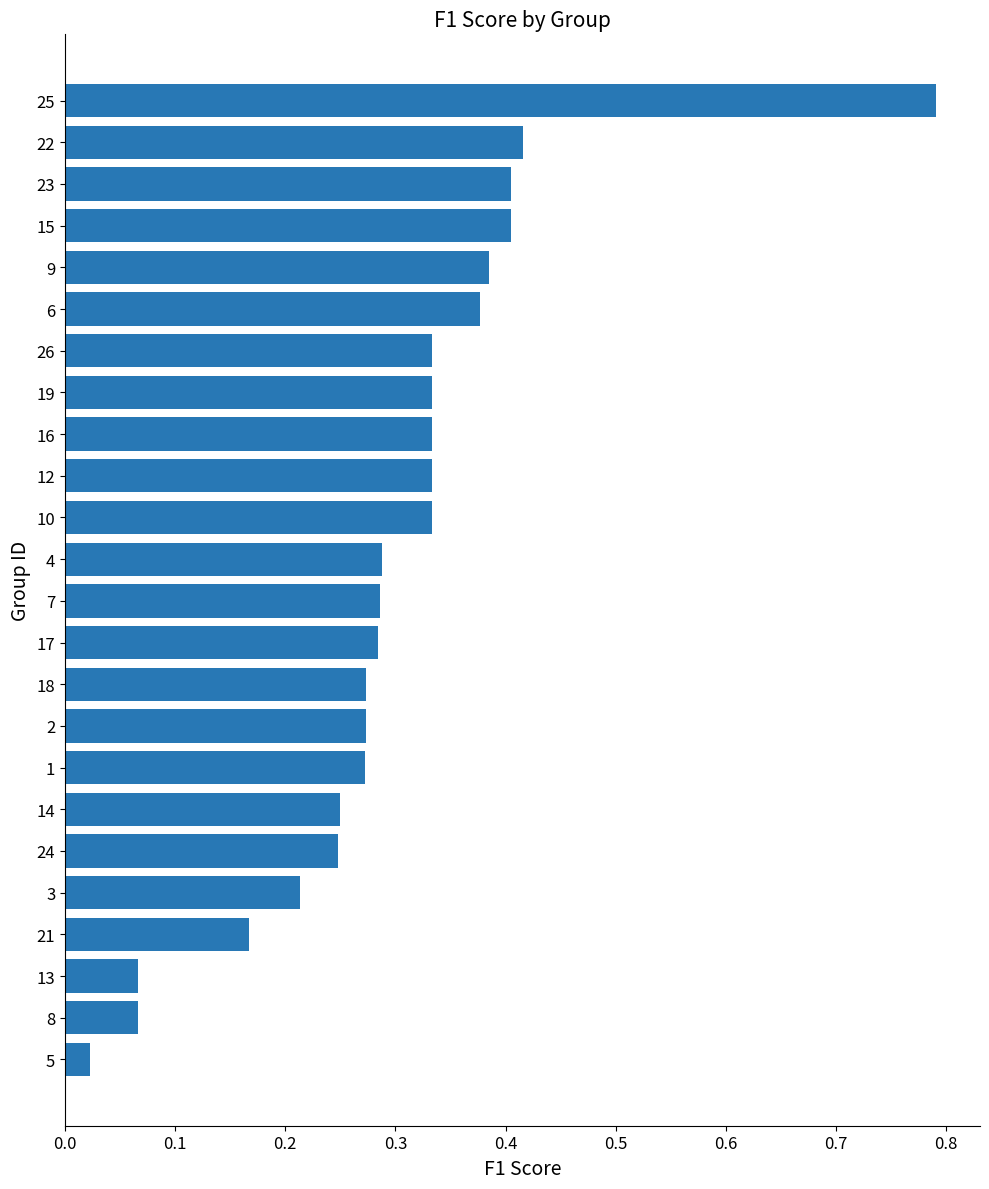

The value at 4 is 0.2. True or false?

False